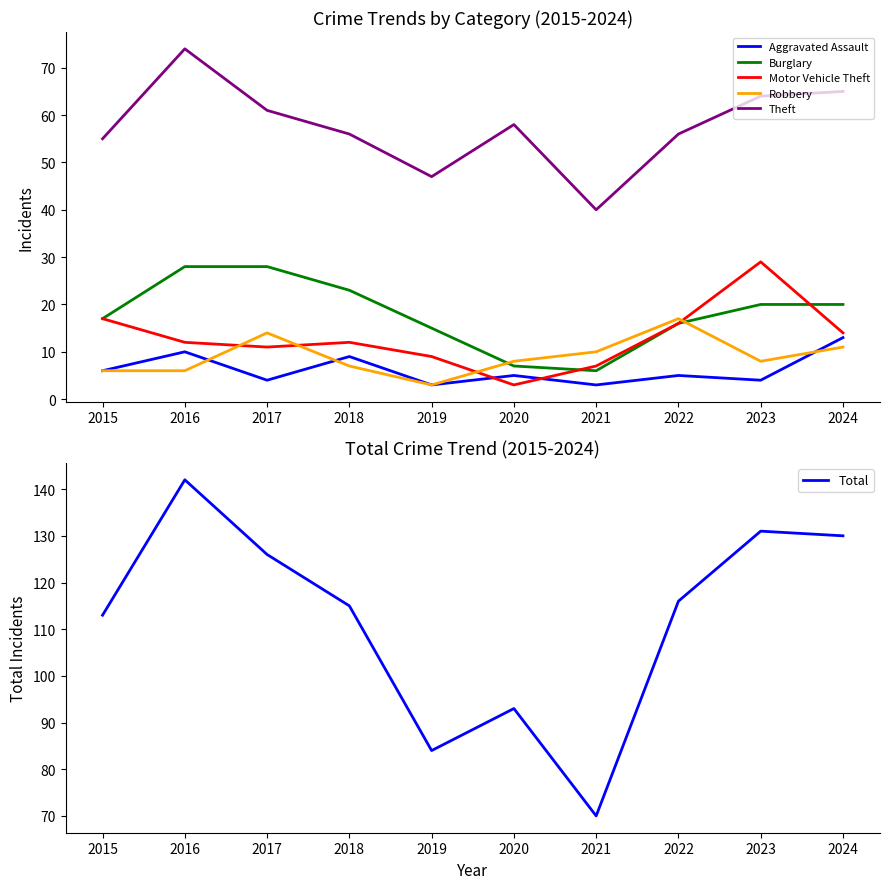

The Theft series shows 61 at 2017. True or false?

True